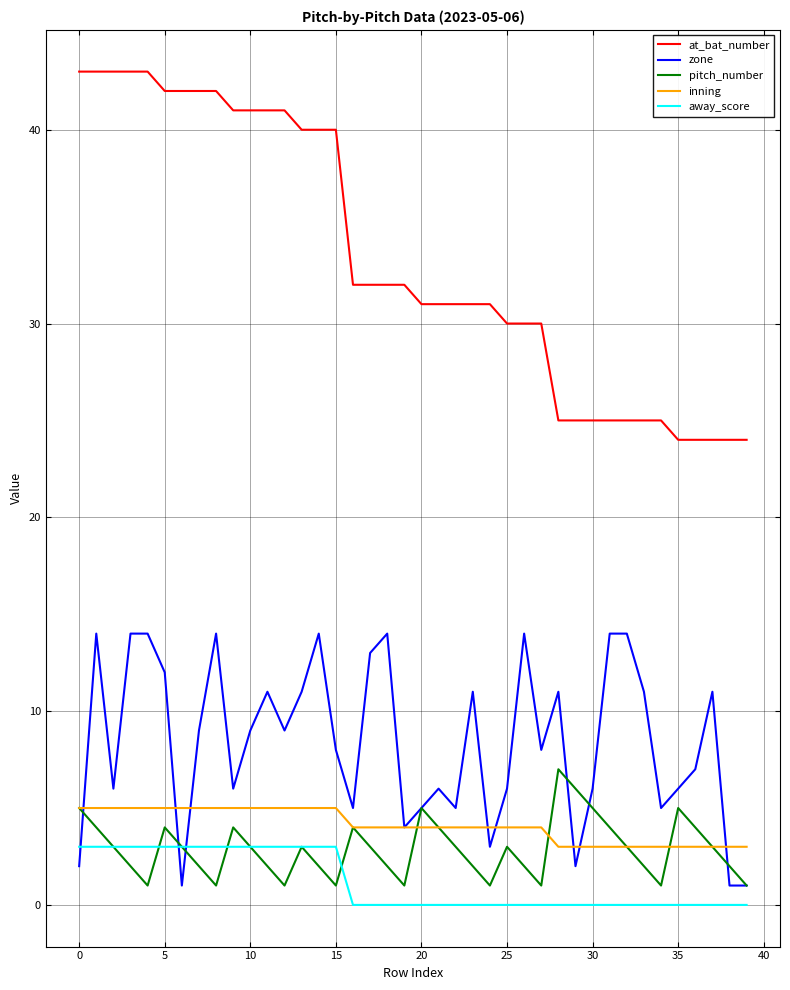

Rank the series by their maximum value, from lowest to highest.

away_score, inning, pitch_number, zone, at_bat_number